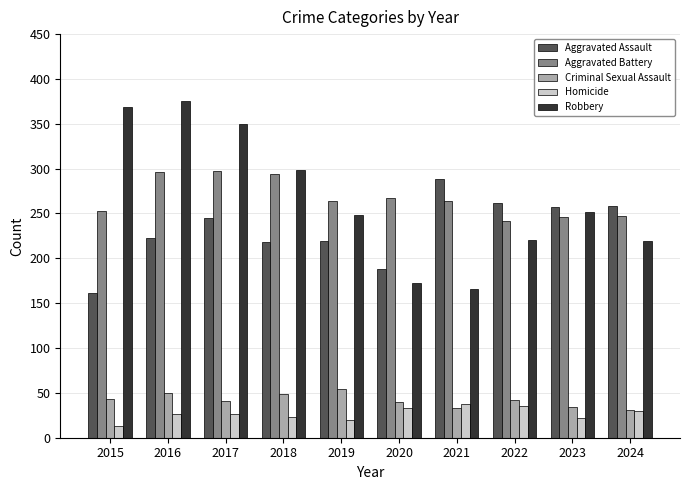

What is the average value of the Homicide series?

27